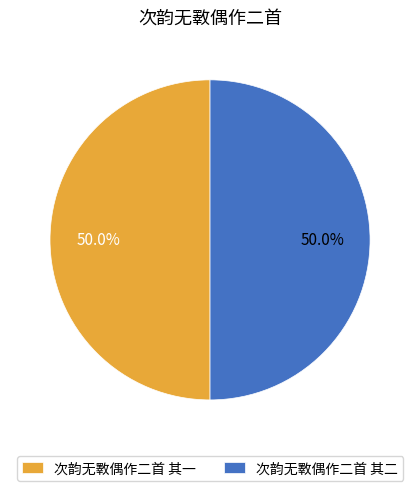

Combined, do 次韵无斁偶作二首 其一 and 次韵无斁偶作二首 其二 account for over 50%?

Yes